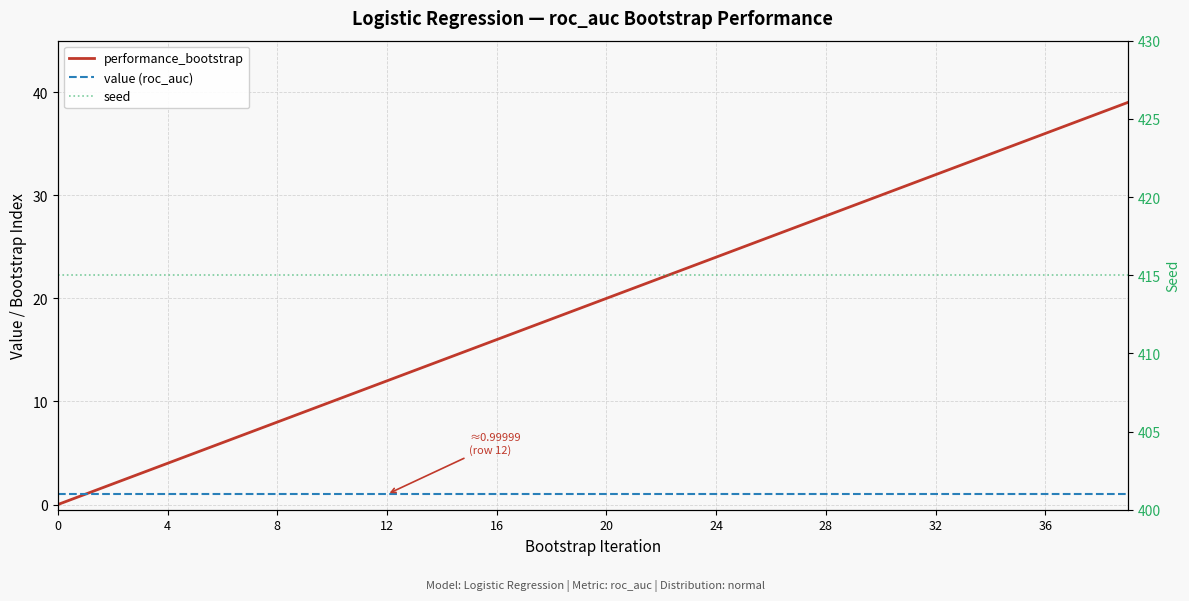

Count the number of categories in the chart.

40